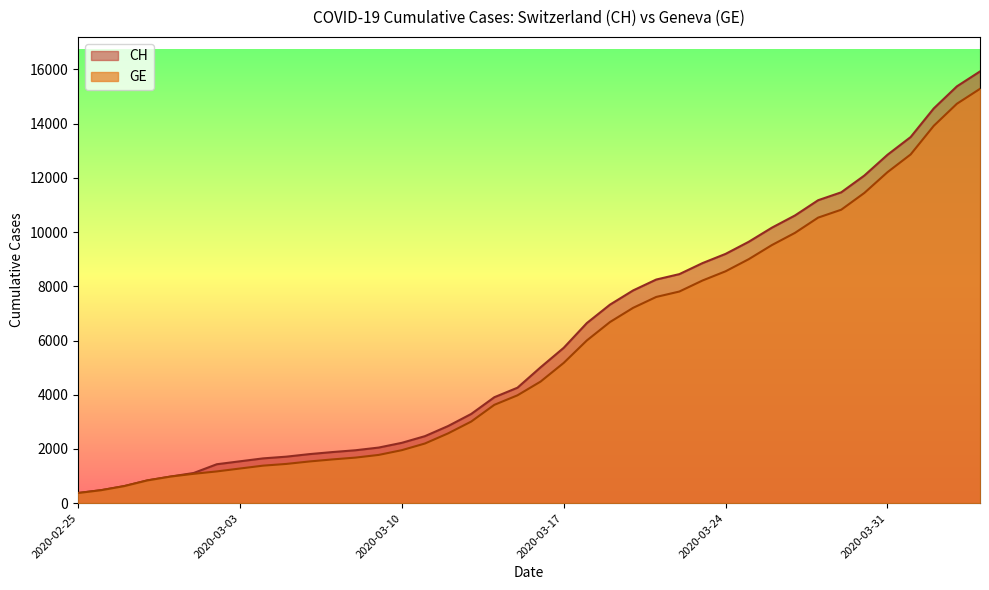

True or false: GE has a value of 2434 at 2020-03-05.

False